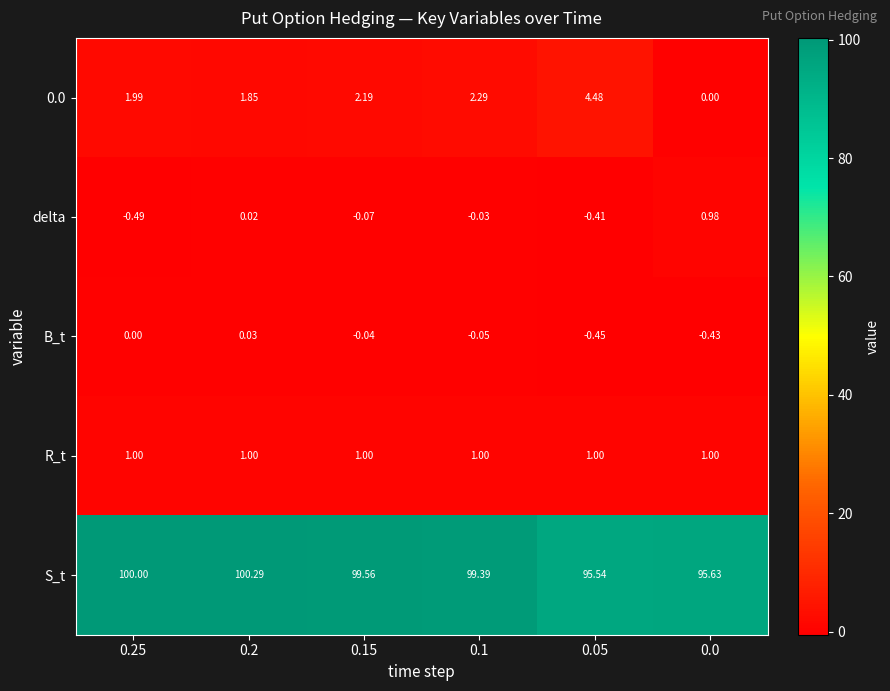

Which series has the largest total across all categories?

S_t